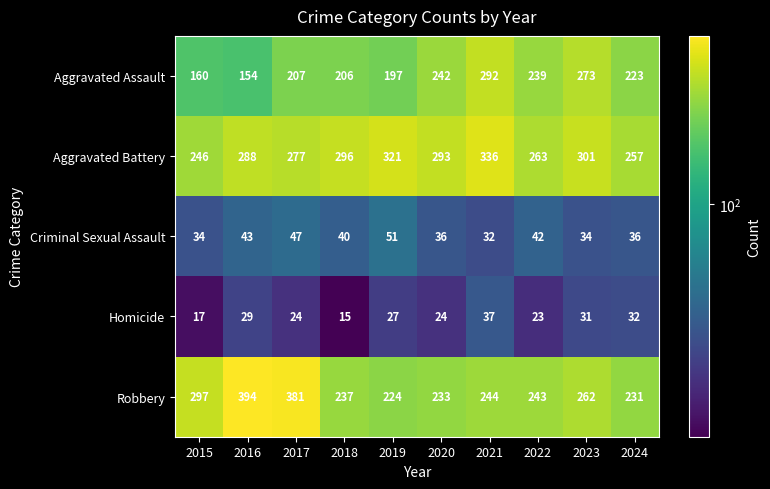

What is the difference between the maximum and minimum values in the Homicide series?

22